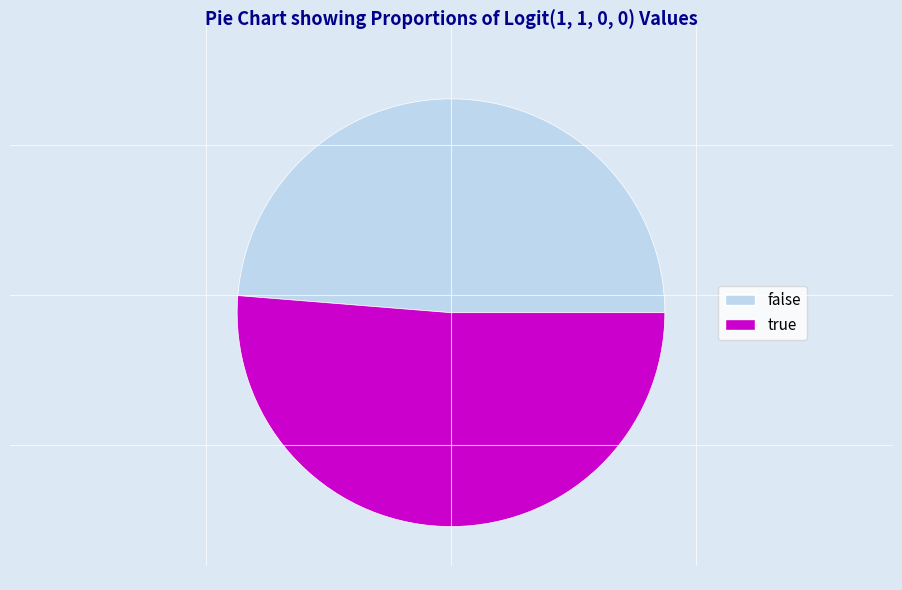

Is there any slice that represents more than half of the pie?

Yes